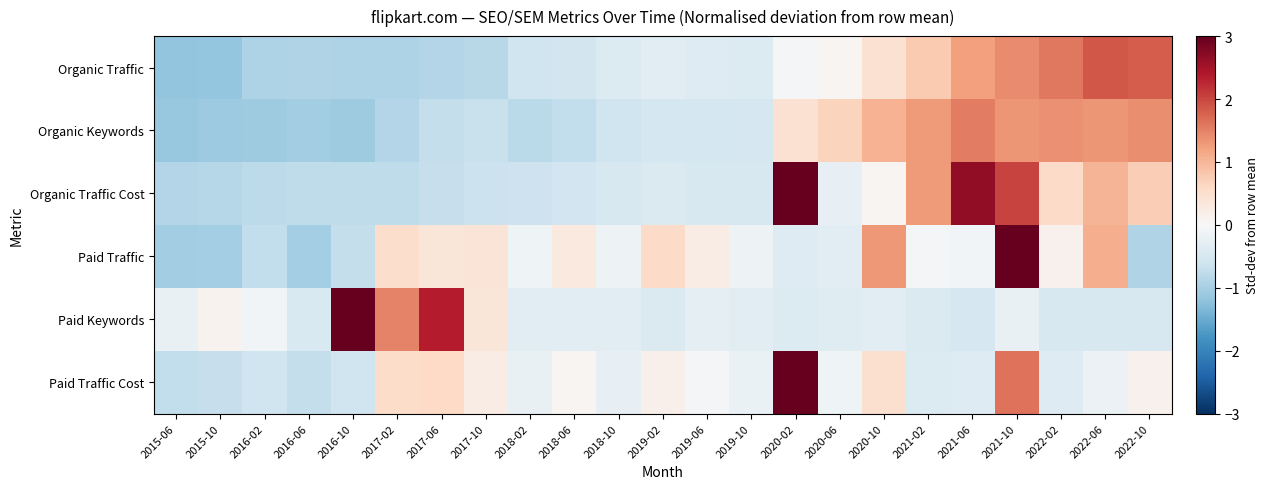

List the series in order of their peak value, highest first.

Paid Traffic Cost, Paid Traffic, Paid Keywords, Organic Traffic Cost, Organic Traffic, Organic Keywords